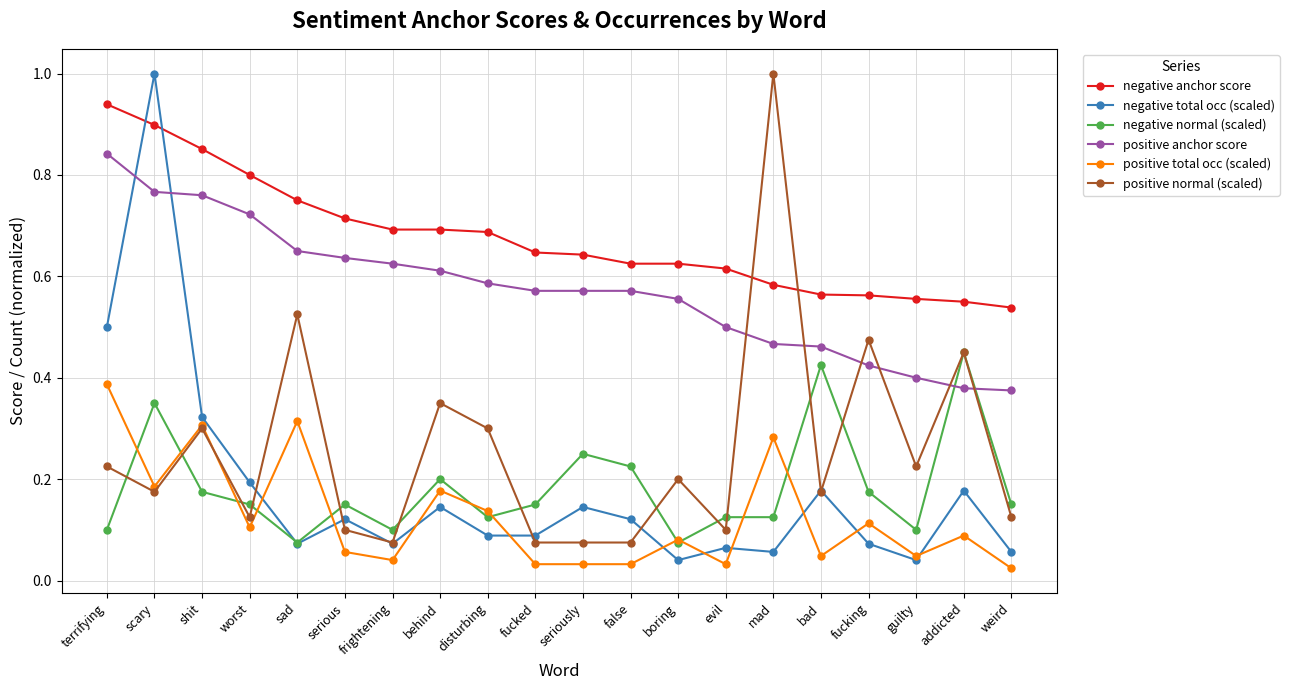

Which series changed the most between shit and fucking?

positive anchor score